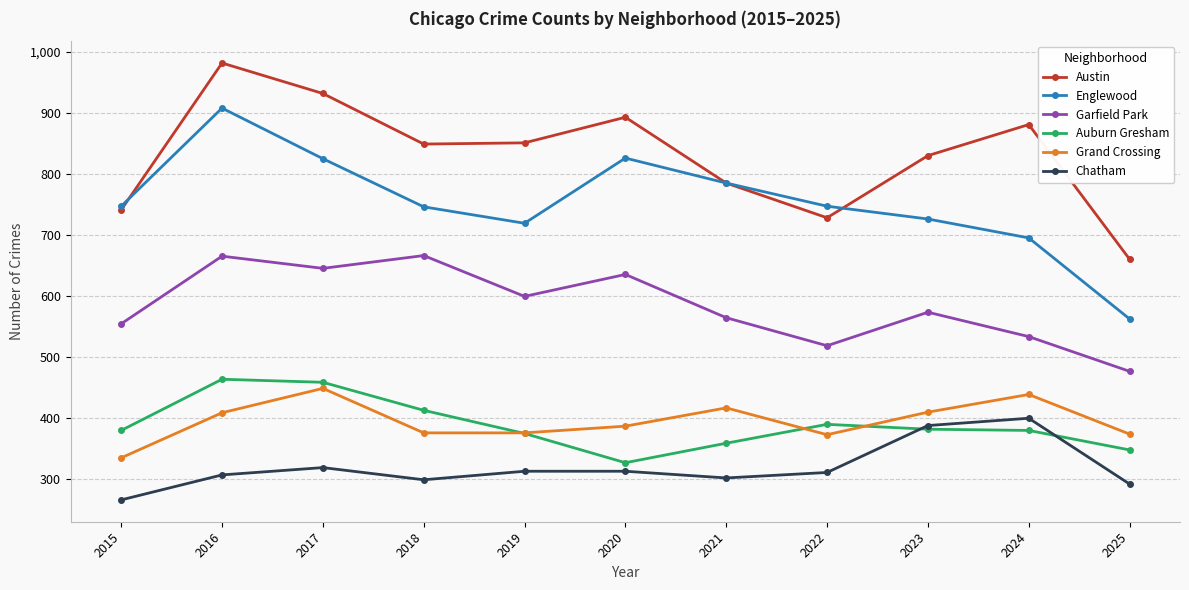

Is it true that Chatham equals 492 at 2017?

False